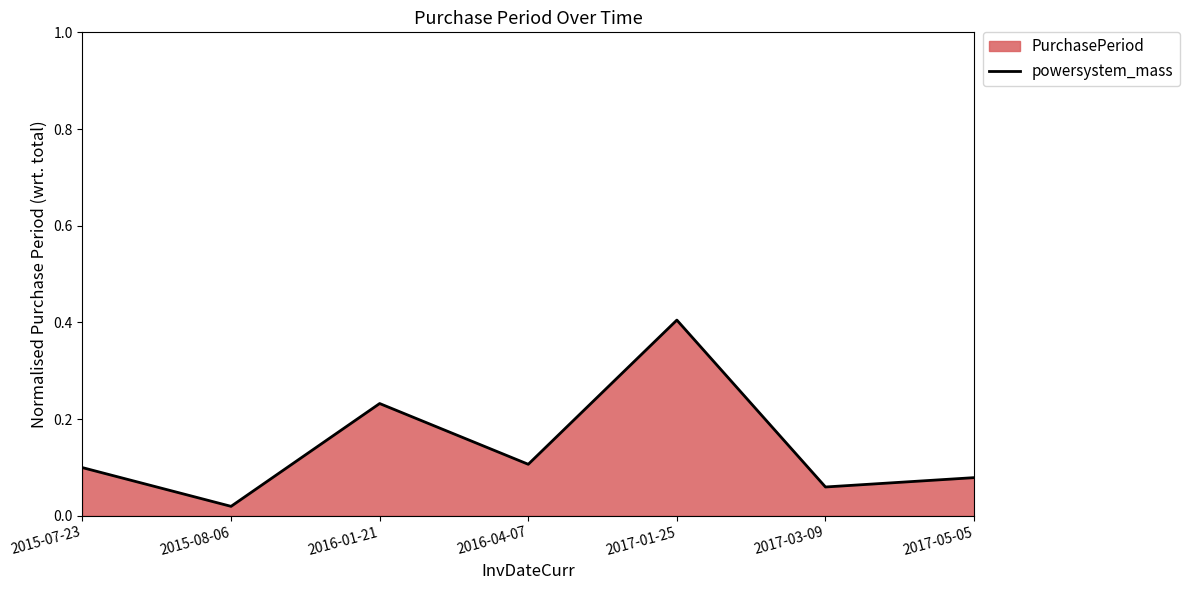

What is the label of the 3rd point from the right?

2017-01-25